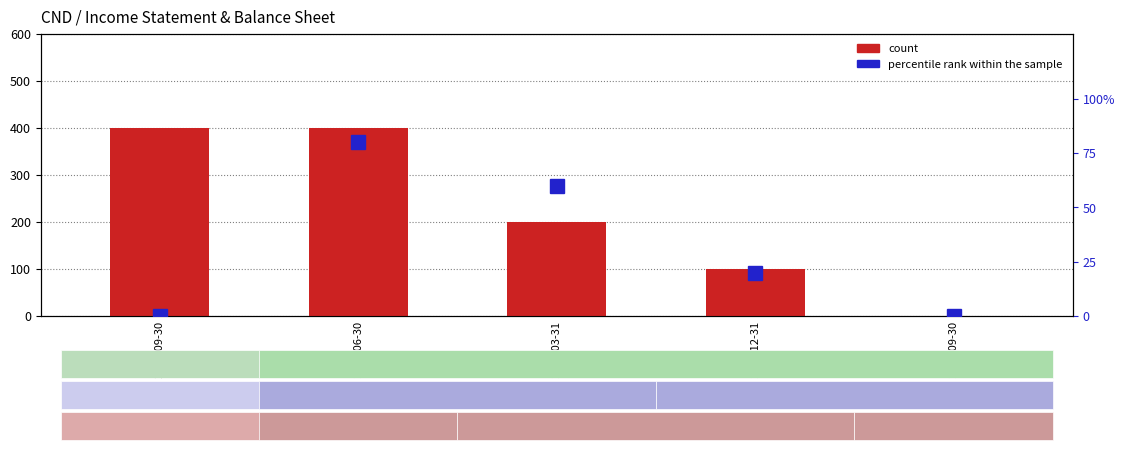

What is the sum of the count values at 2021-06-30 and 2020-12-31?

500.0